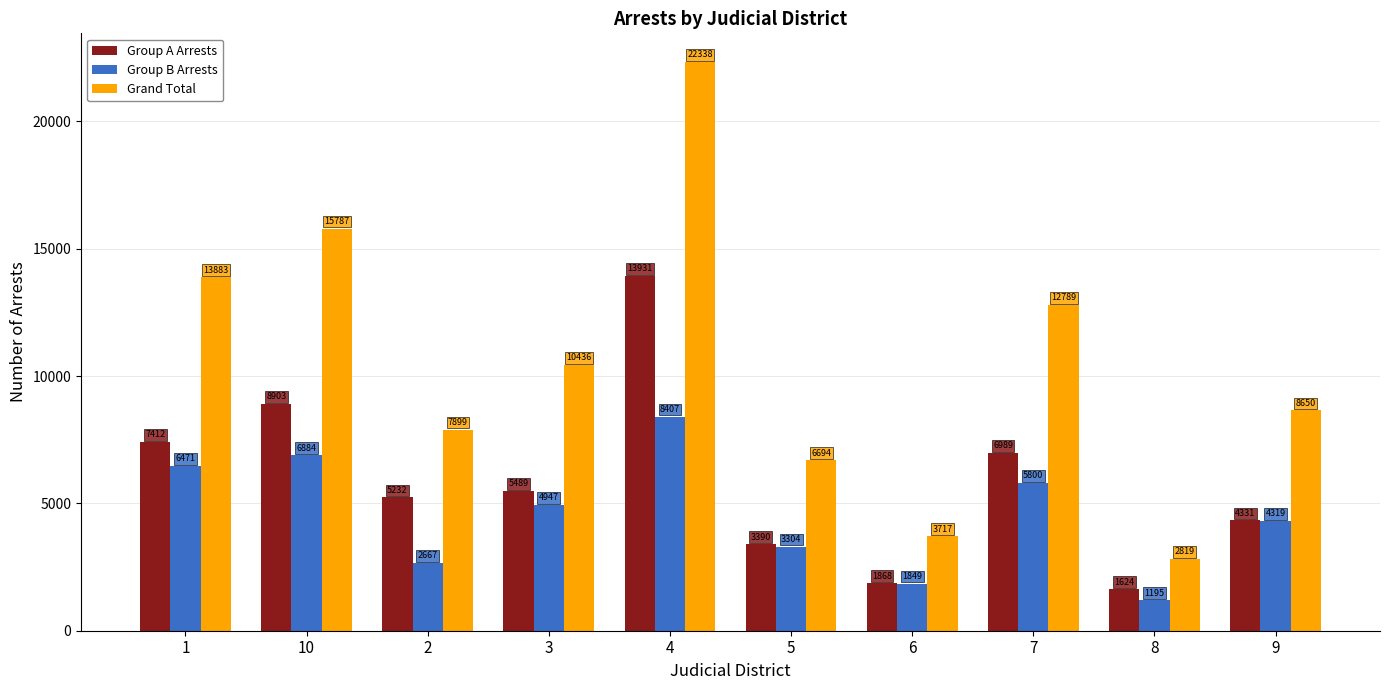

At which label does Grand Total reach its minimum?

8